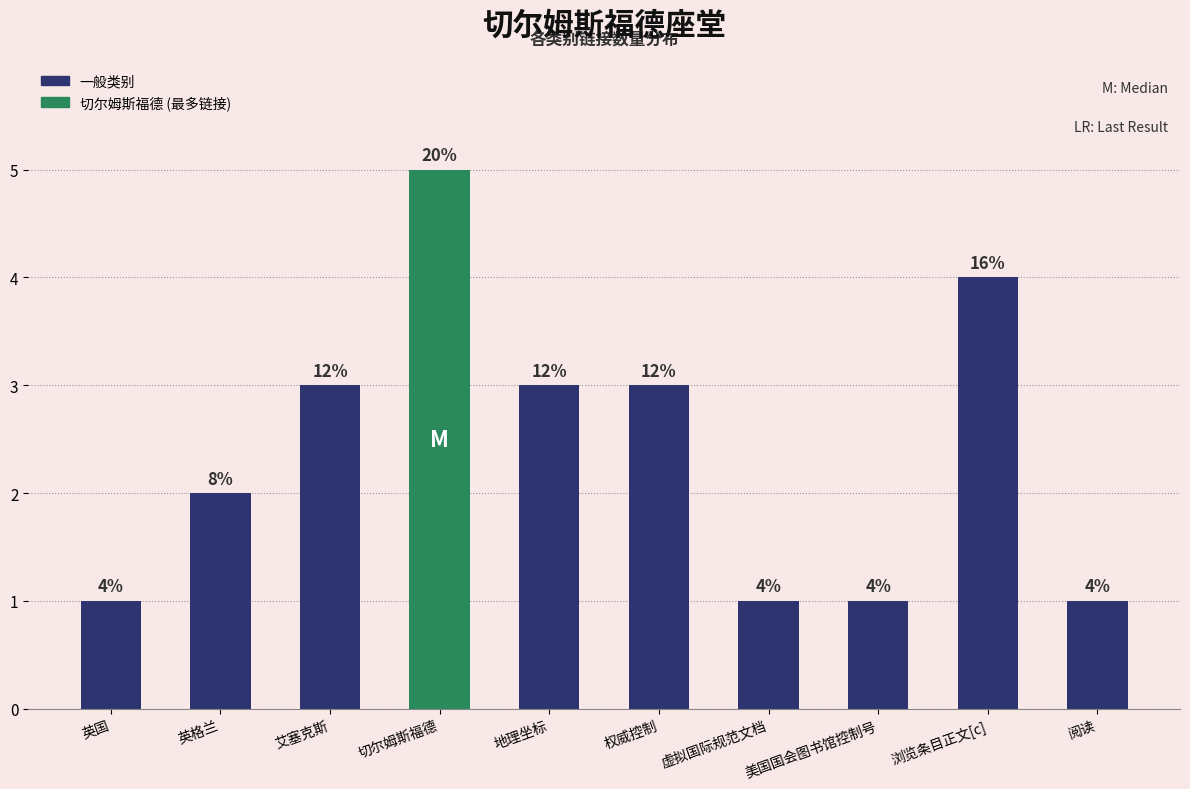

The value at 虚拟国际规范文档 is 1. True or false?

True